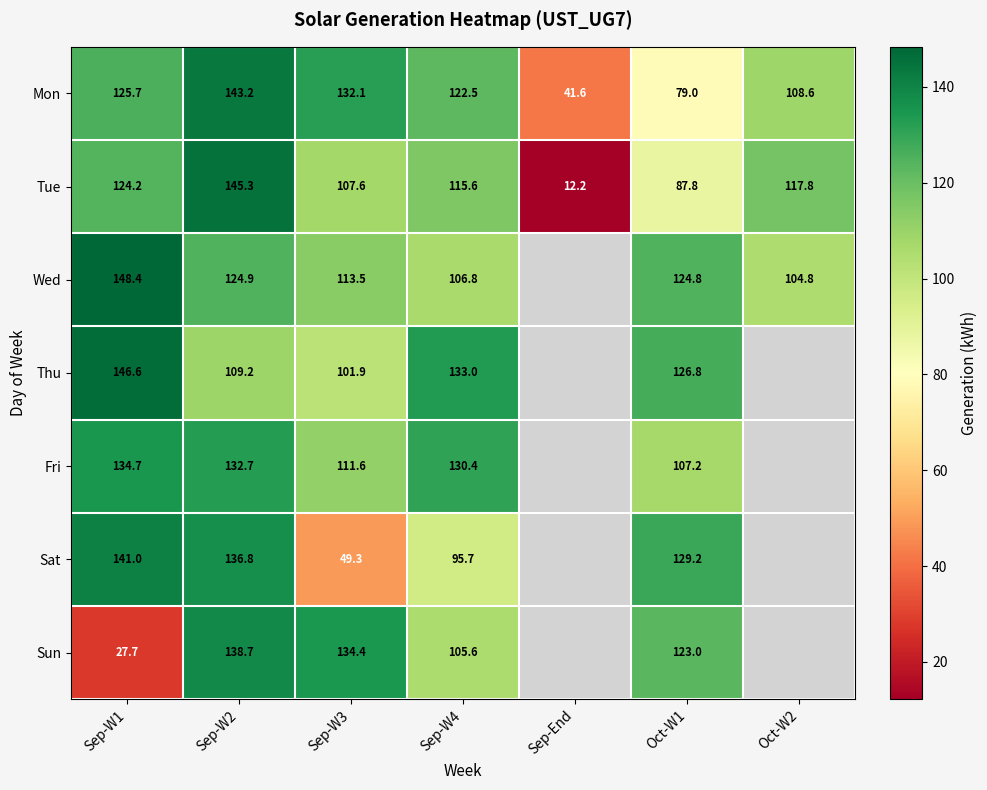

Is the value of Wed at Oct-W2 greater than the value of Mon at Sep-W4?

No